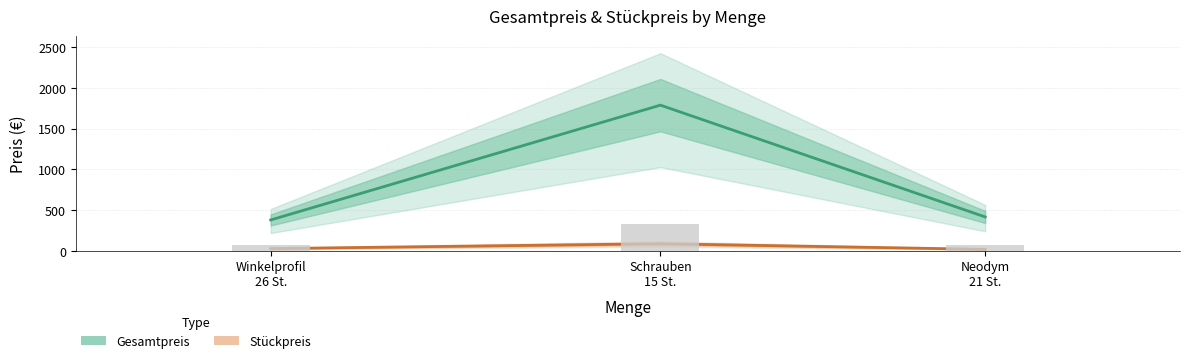

List the series in order of their overall mean, highest first.

Gesamtpreis, Stückpreis